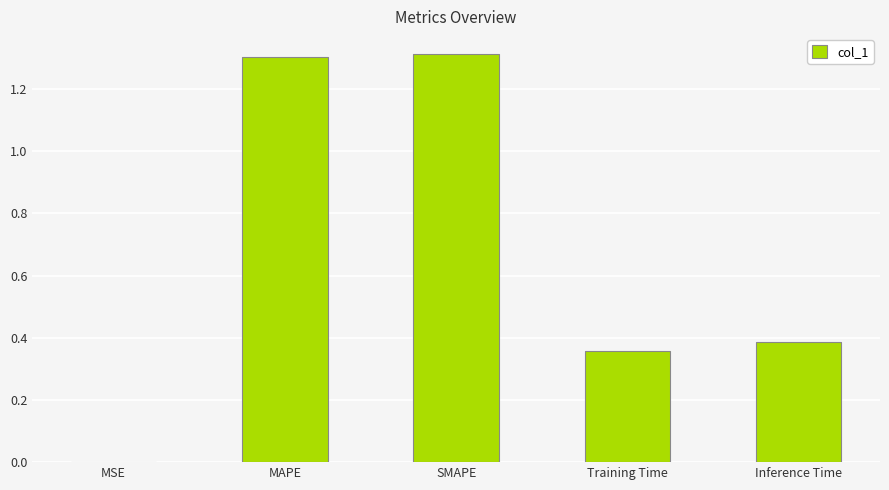

What is the sum of the values at Training Time and SMAPE?

1.7